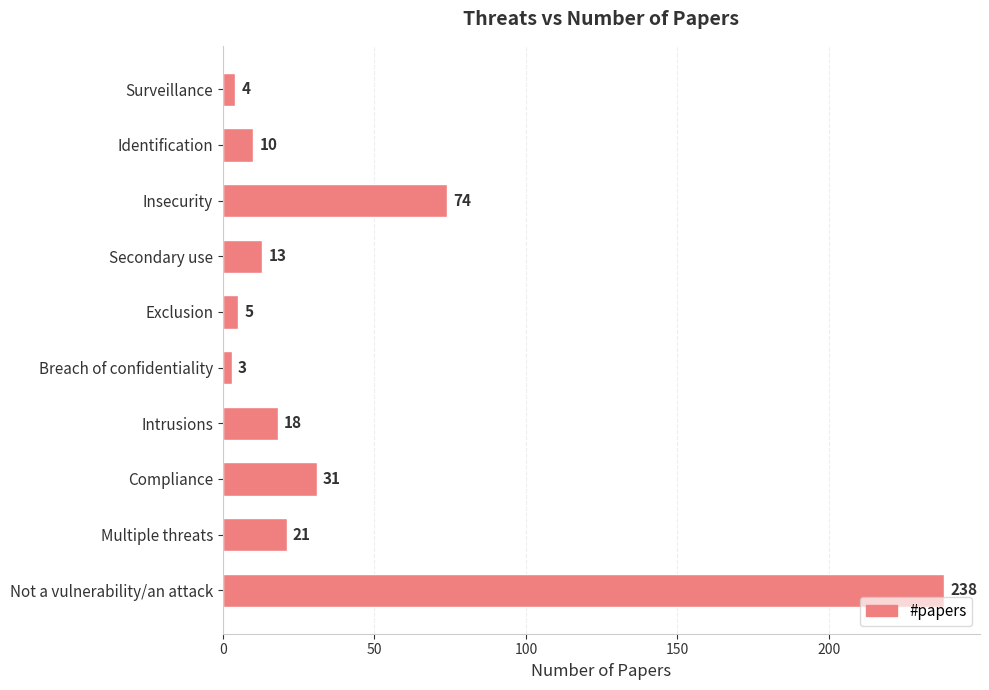

List the labels in order of value, smallest first.

Breach of confidentiality, Surveillance, Exclusion, Identification, Secondary use, Intrusions, Multiple threats, Compliance, Insecurity, Not a vulnerability/an attack